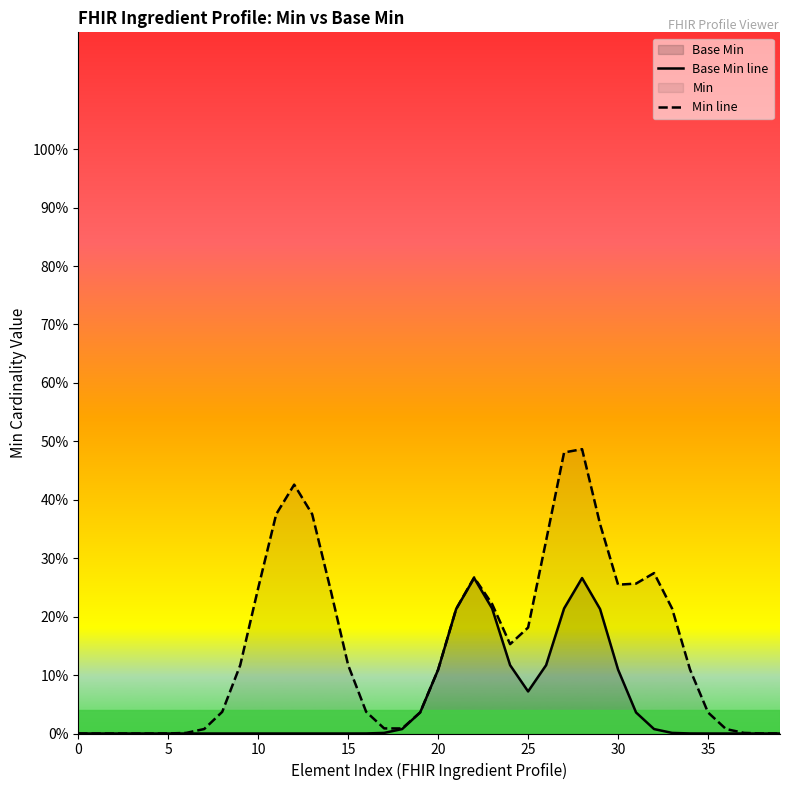

How many lines are shown in the chart?

2